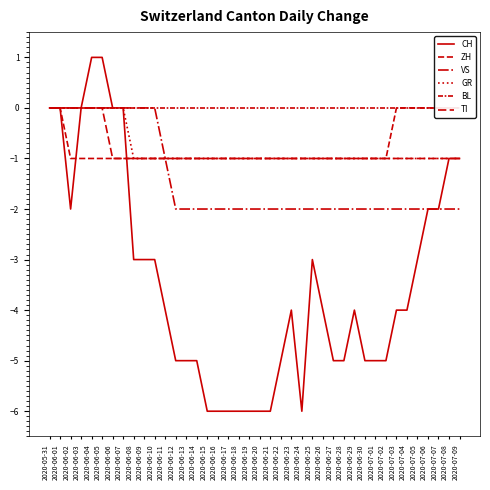

True or false: VS and ZH cross at least once.

False